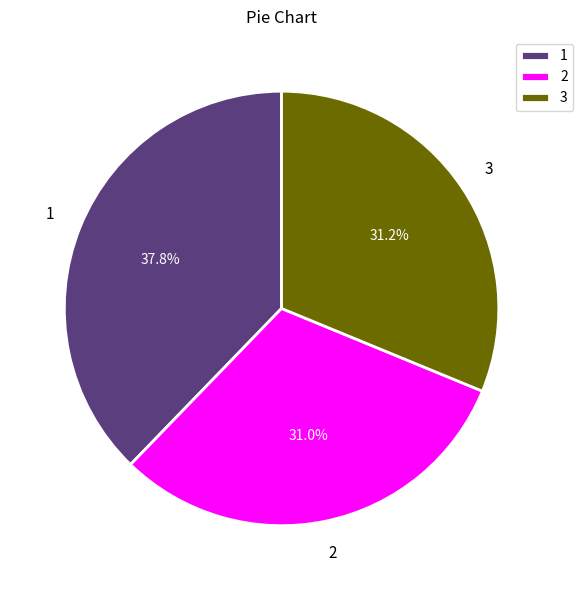

Which slice is the largest?

1